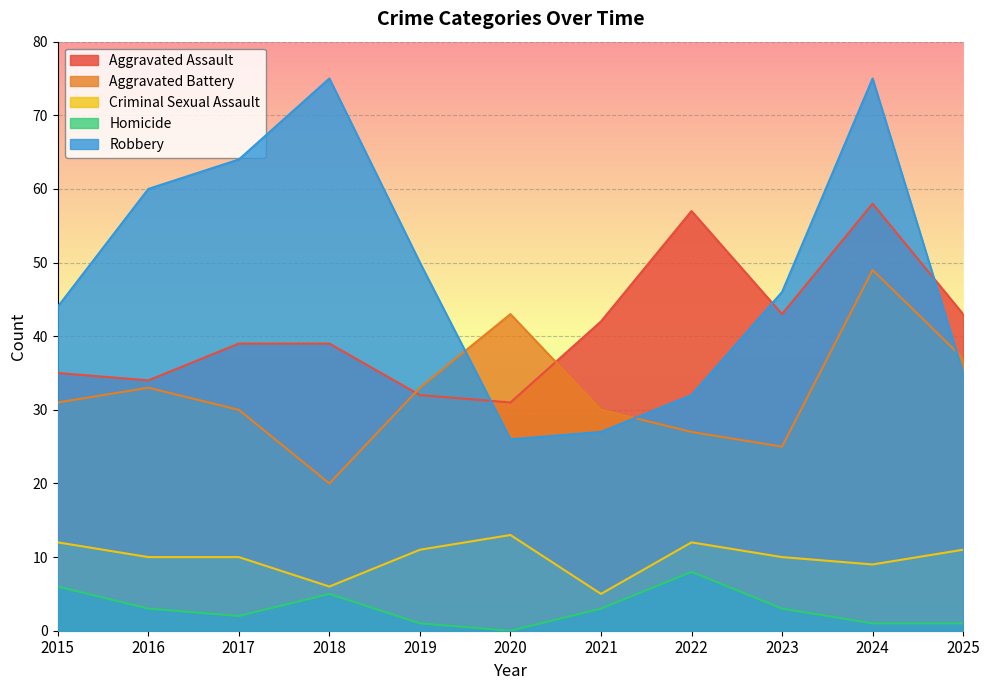

Reading left to right, transcribe all the data shown in this chart.

Aggravated Assault: 2015=35	2016=34	2017=39	2018=39	2019=32	2020=31	2021=42	2022=57	2023=43	2024=58	2025=43
Aggravated Battery: 2015=31	2016=33	2017=30	2018=20	2019=33	2020=43	2021=30	2022=27	2023=25	2024=49	2025=37
Criminal Sexual Assault: 2015=12	2016=10	2017=10	2018=6	2019=11	2020=13	2021=5	2022=12	2023=10	2024=9	2025=11
Homicide: 2015=6	2016=3	2017=2	2018=5	2019=1	2020=0	2021=3	2022=8	2023=3	2024=1	2025=1
Robbery: 2015=44	2016=60	2017=64	2018=75	2019=50	2020=26	2021=27	2022=32	2023=46	2024=75	2025=35